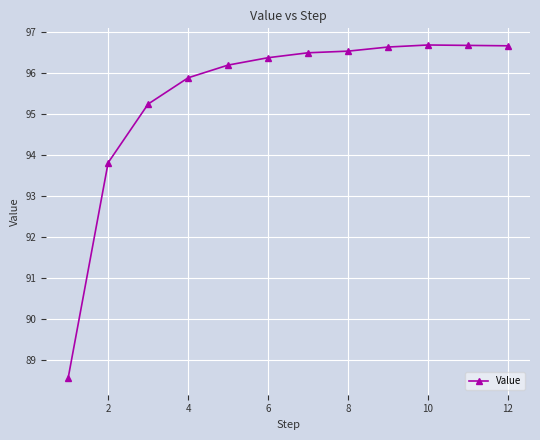

What is the difference between the maximum and minimum values?

8.1